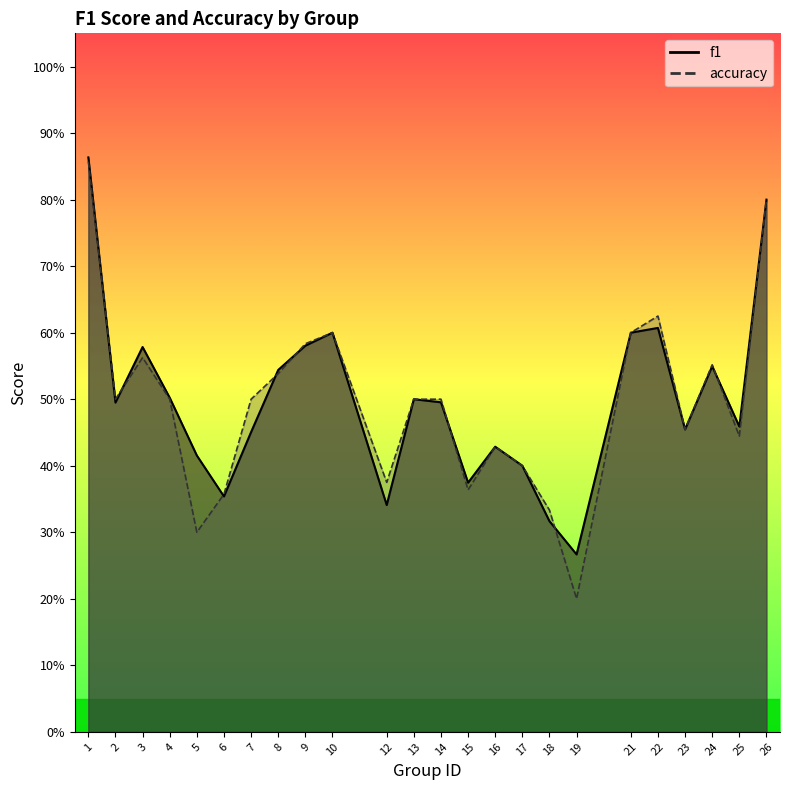

The value of accuracy at 14 is 0.5. True or false?

True